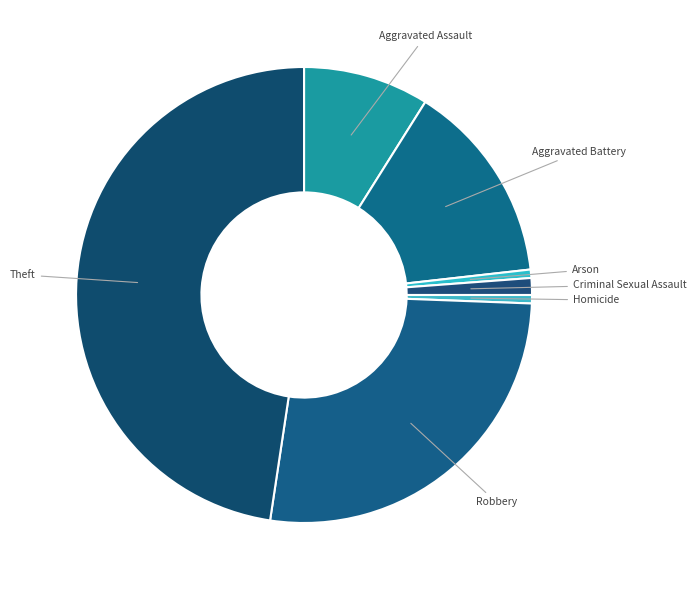

Which slice is the largest?

Theft